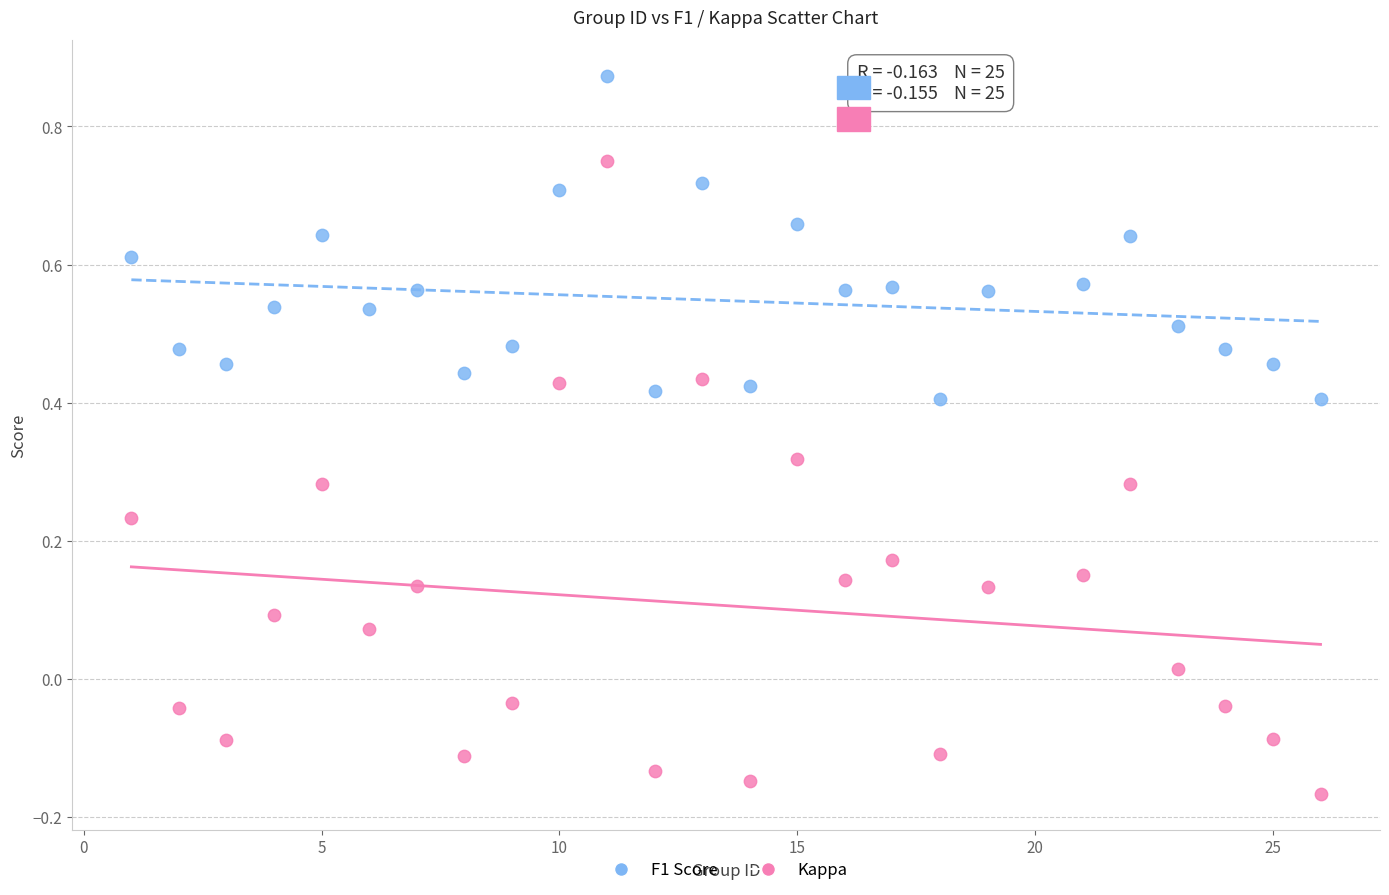

Which series has the widest spread of Y values?

Kappa